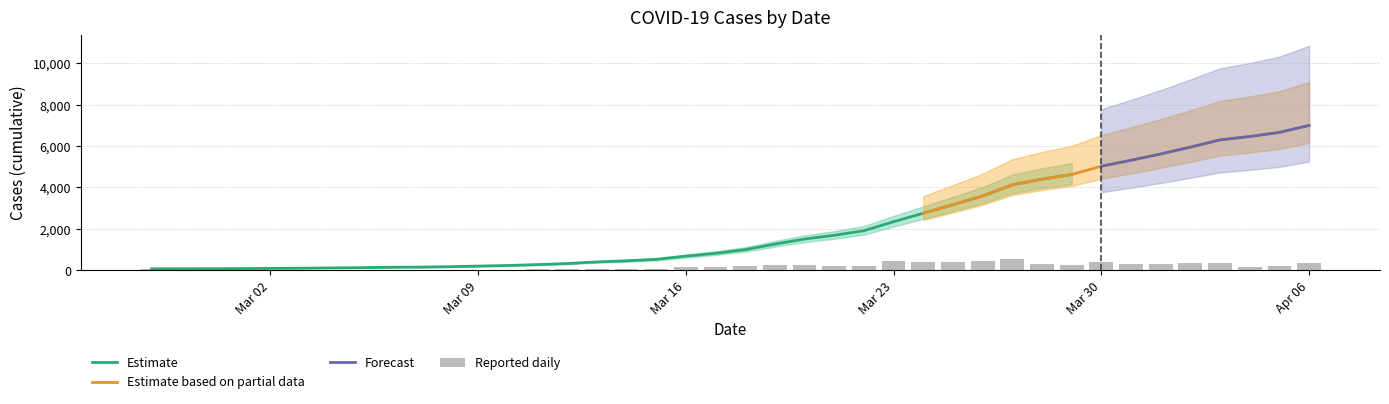

How many bars are there in total?

40